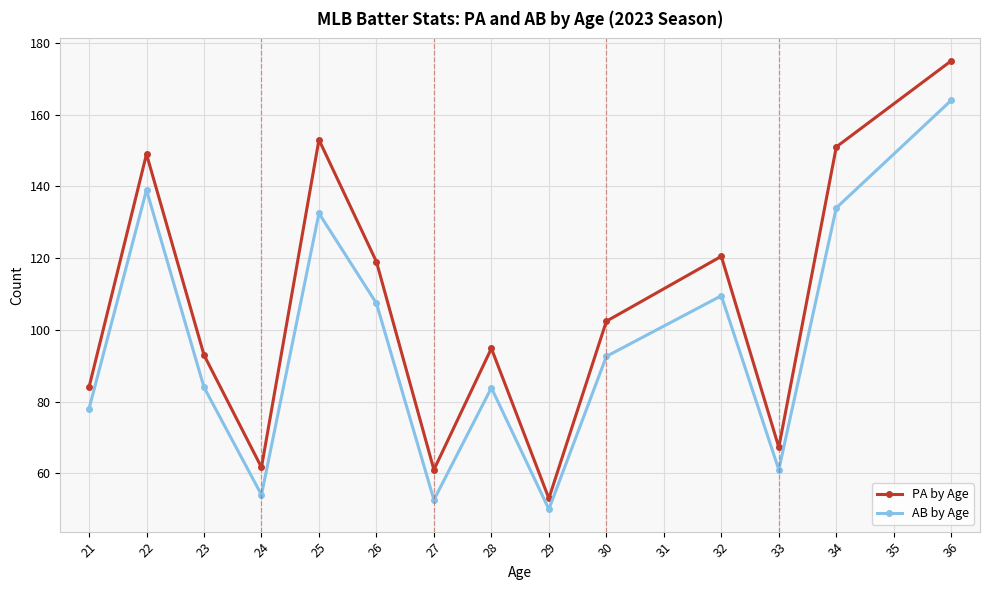

Which label corresponds to the largest value in the chart?

36